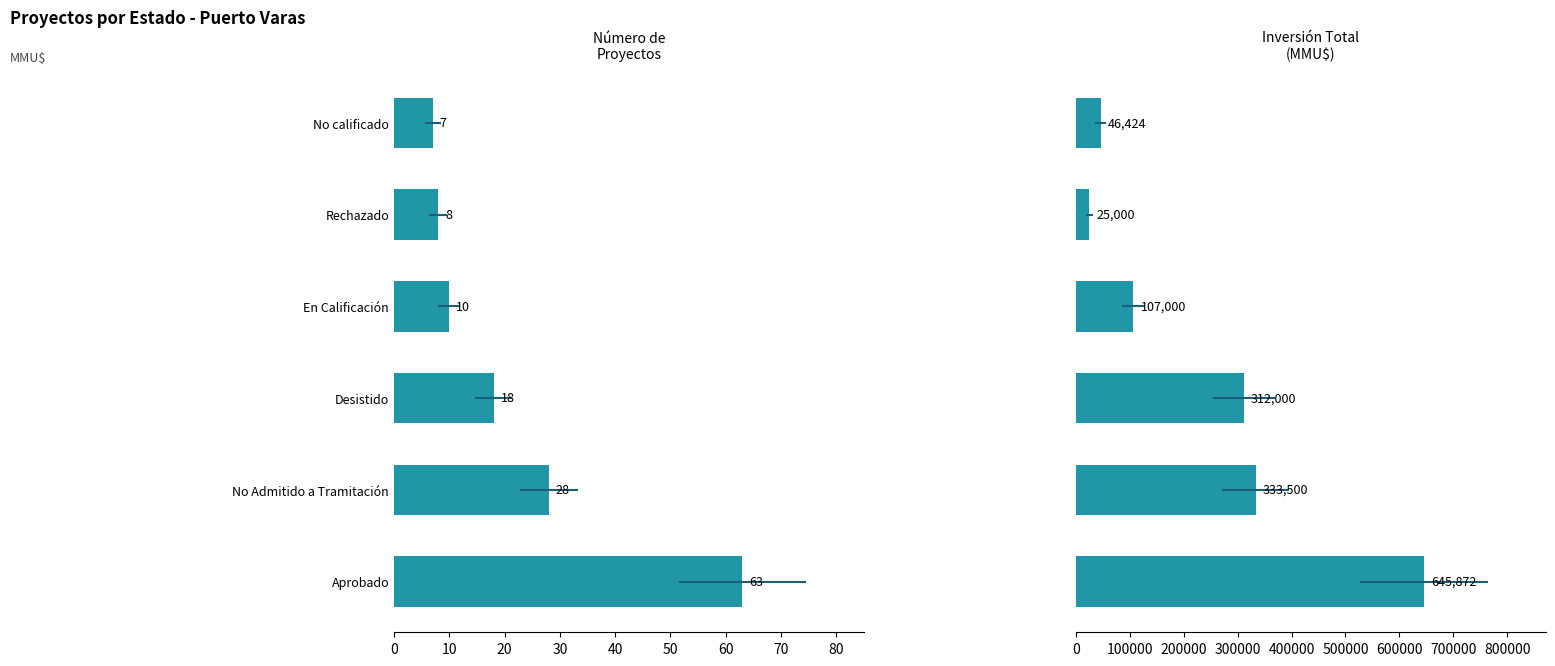

Is the value of Inversión Total (MMU$) at Rechazado greater than the value of Número de Proyectos at Rechazado?

Yes